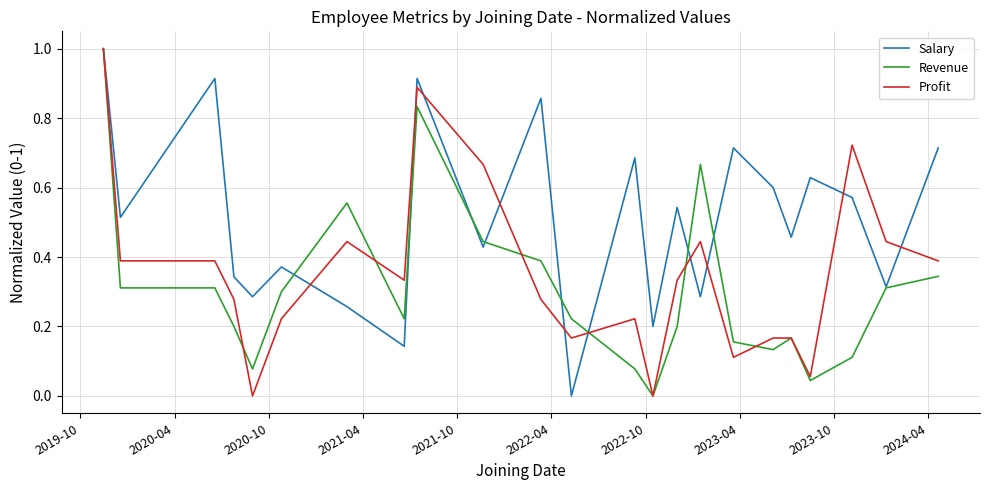

What is the highest value of the Salary series?

1.0